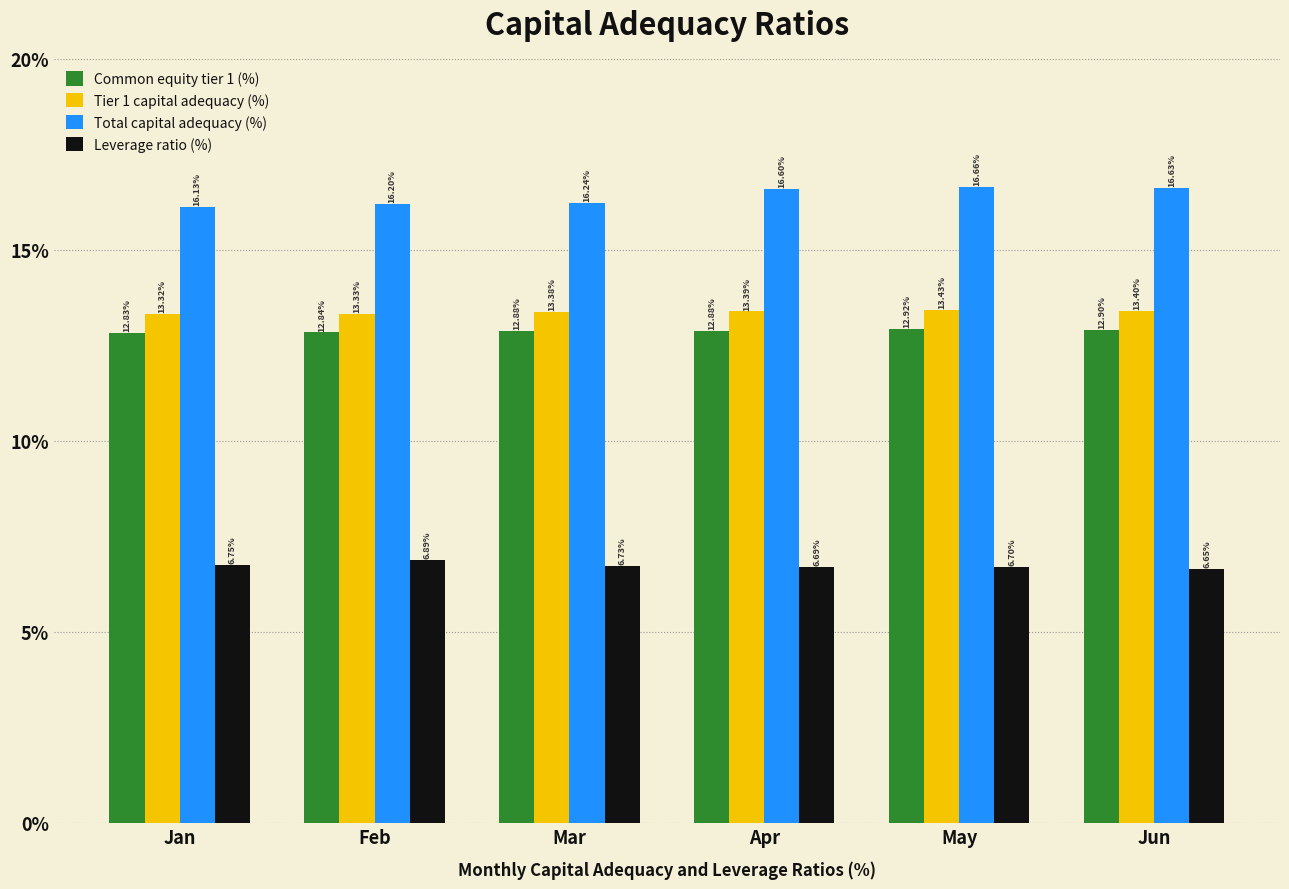

What is the total value across all series at Mar?

49.2